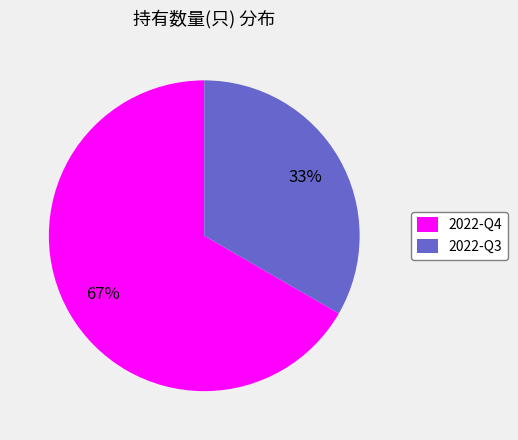

Does 2022-Q3 account for over 50% of the chart?

No